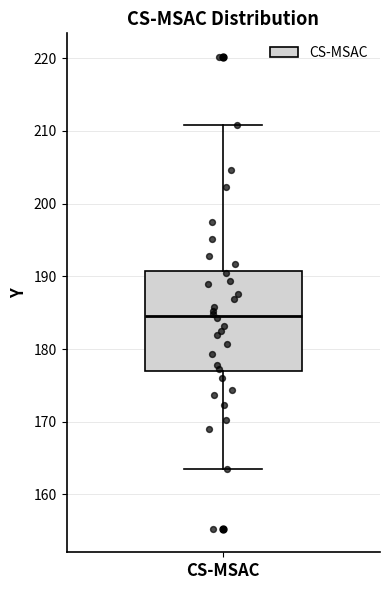

Transcribe this box plot: give where the median line is, the range the box spans, and where the two whiskers end, as read against the y-axis. The values are not printed on the chart, so give them approximately, as read against the axis.

median 184, box 177 to 191, whiskers 164 to 211